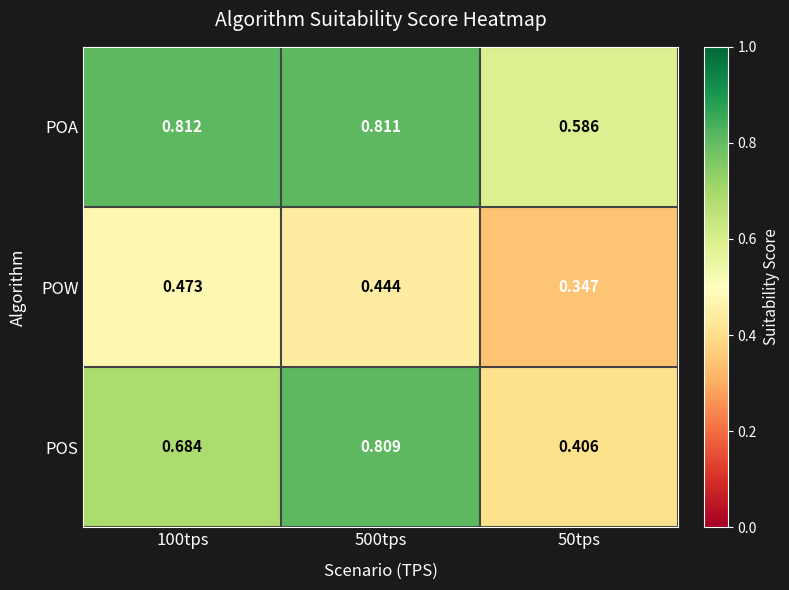

Which series has the largest total across all categories?

POA